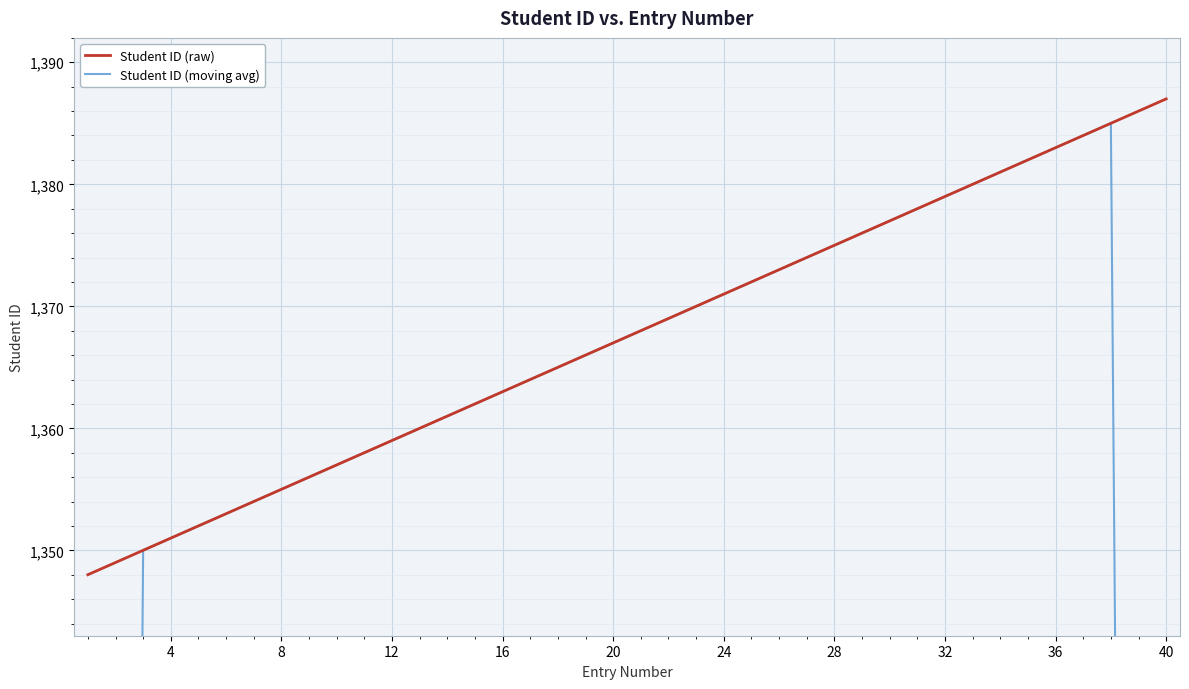

What is the difference between the second highest and minimum values in the Student ID (raw) series?

38